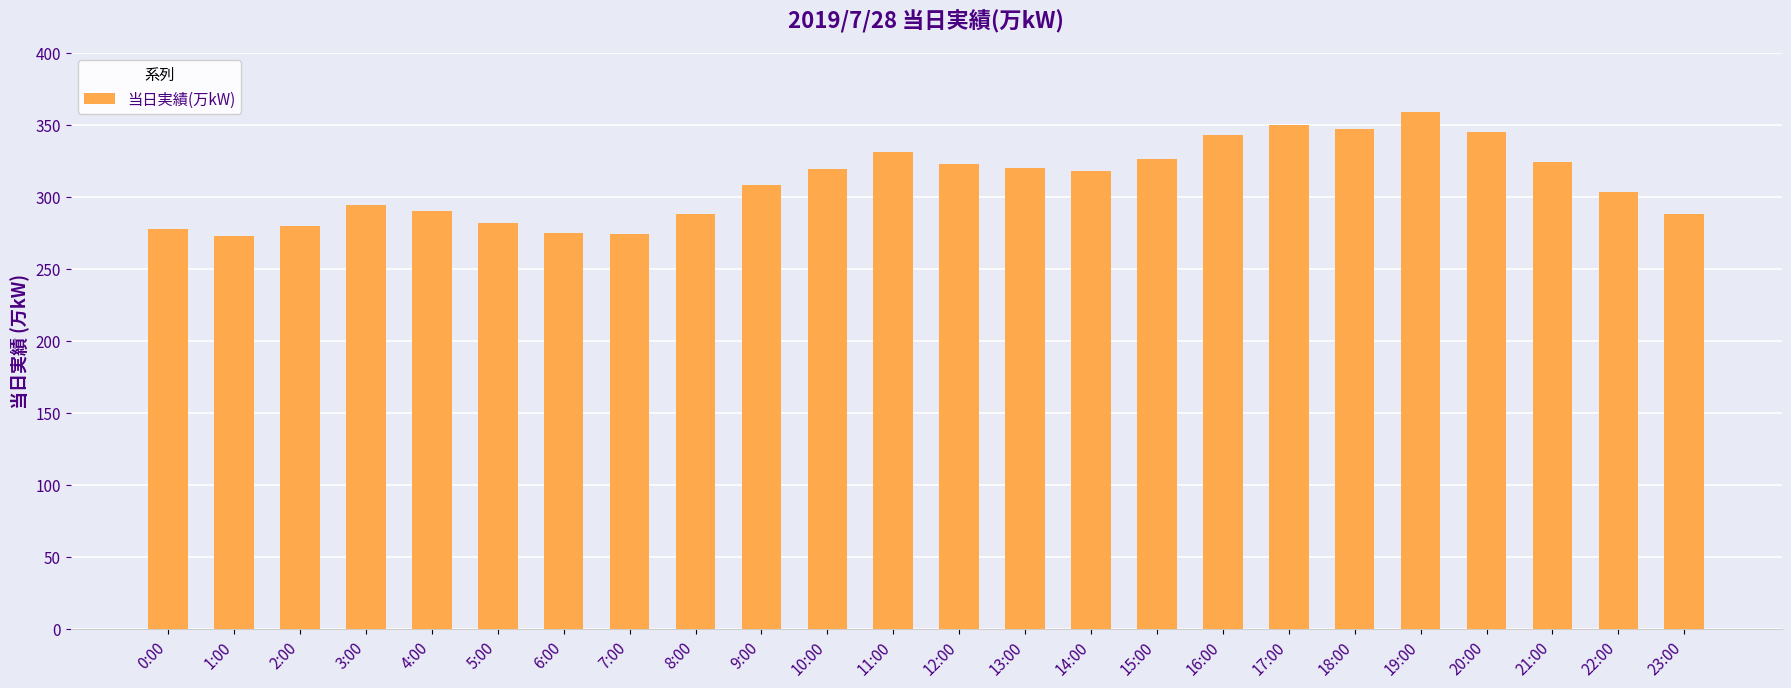

What is the maximum value shown in the chart?

359